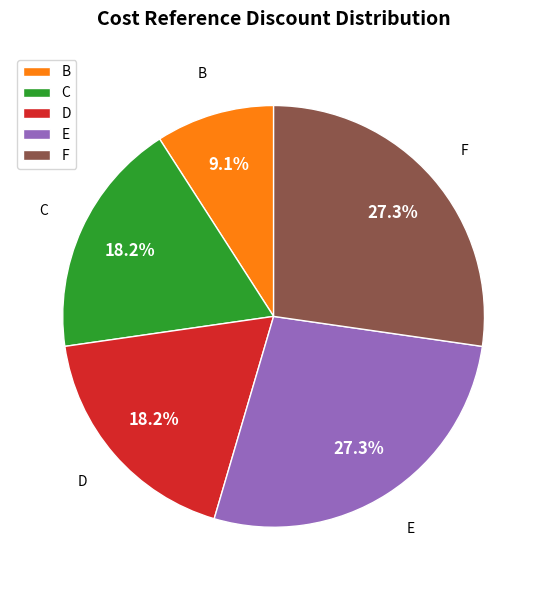

Which slice is the smallest?

B